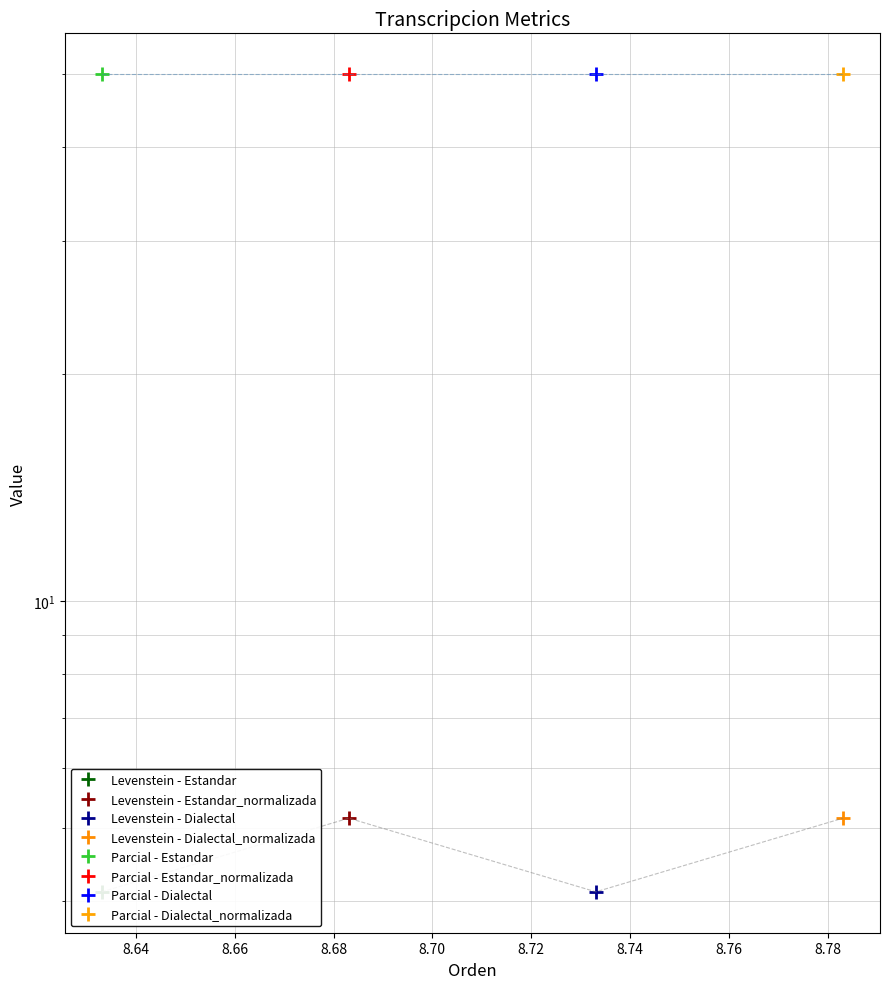

How many points are lower than both their immediate neighbors (excluding endpoints)?

1